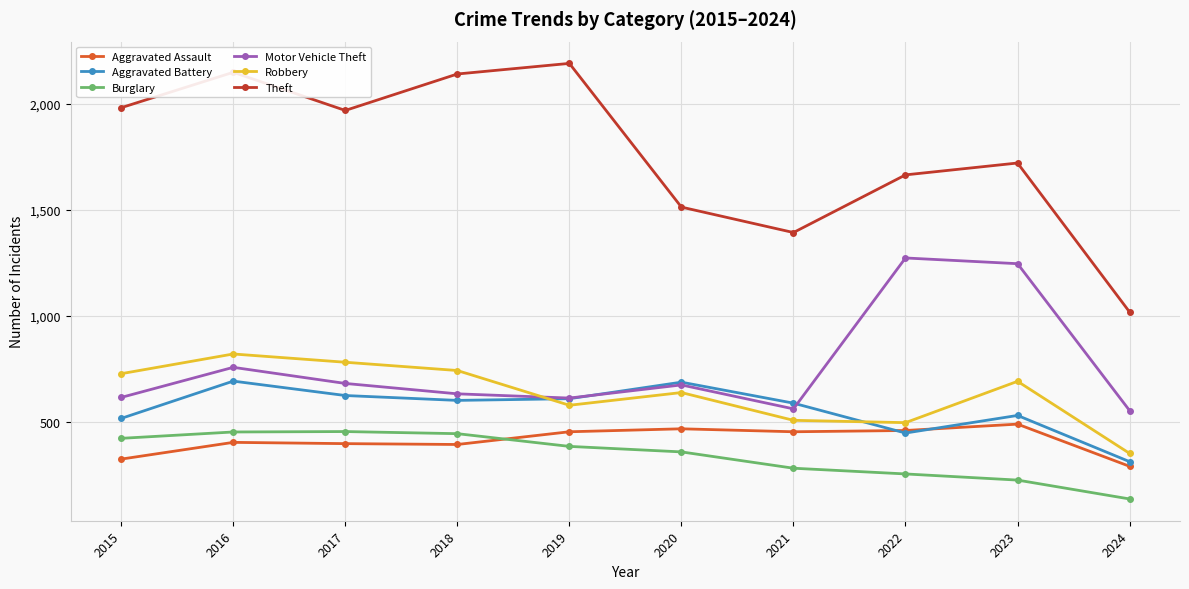

After their last crossing, which series has the higher values: Burglary or Aggravated Assault?

Aggravated Assault